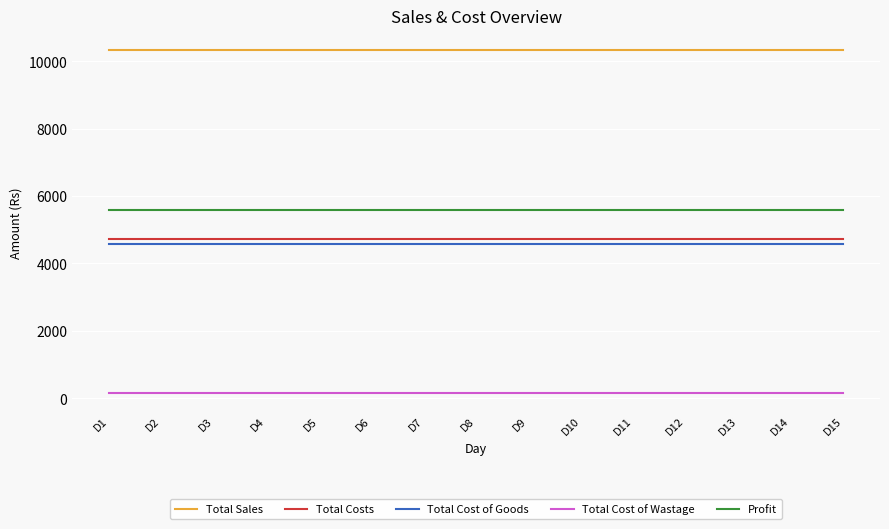

What is the minimum value for Total Cost of Goods?

4575